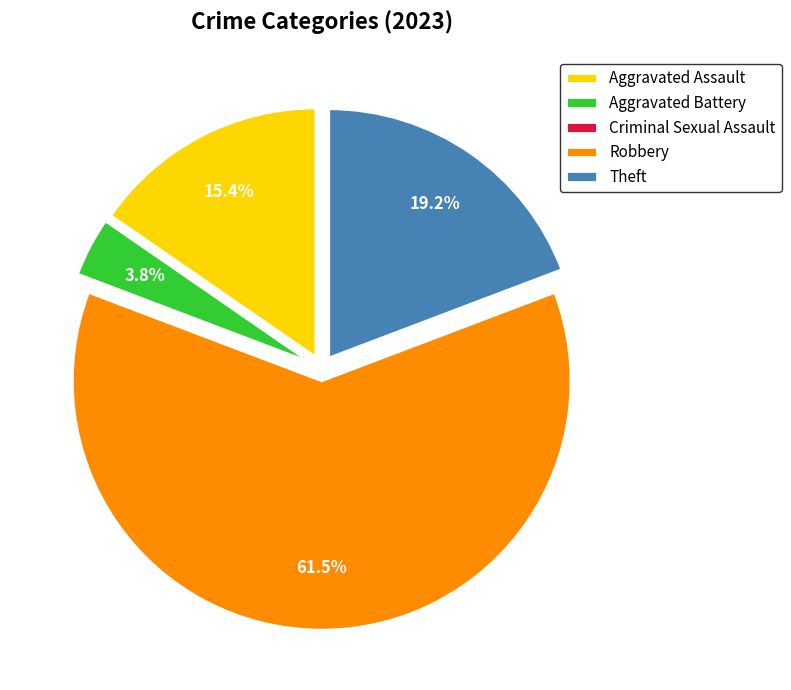

Does Robbery represent more than half of the total?

Yes